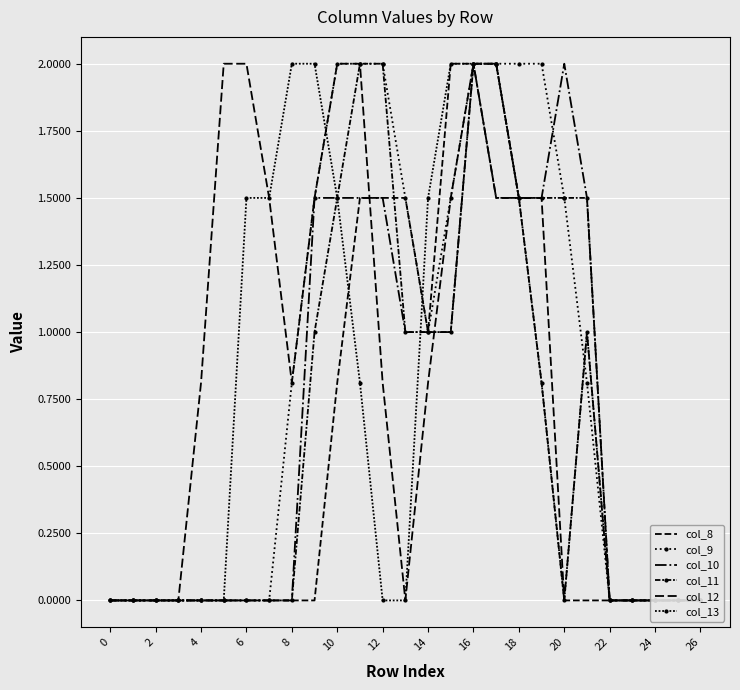

The value of col_10 at 19 is 2.6. True or false?

False